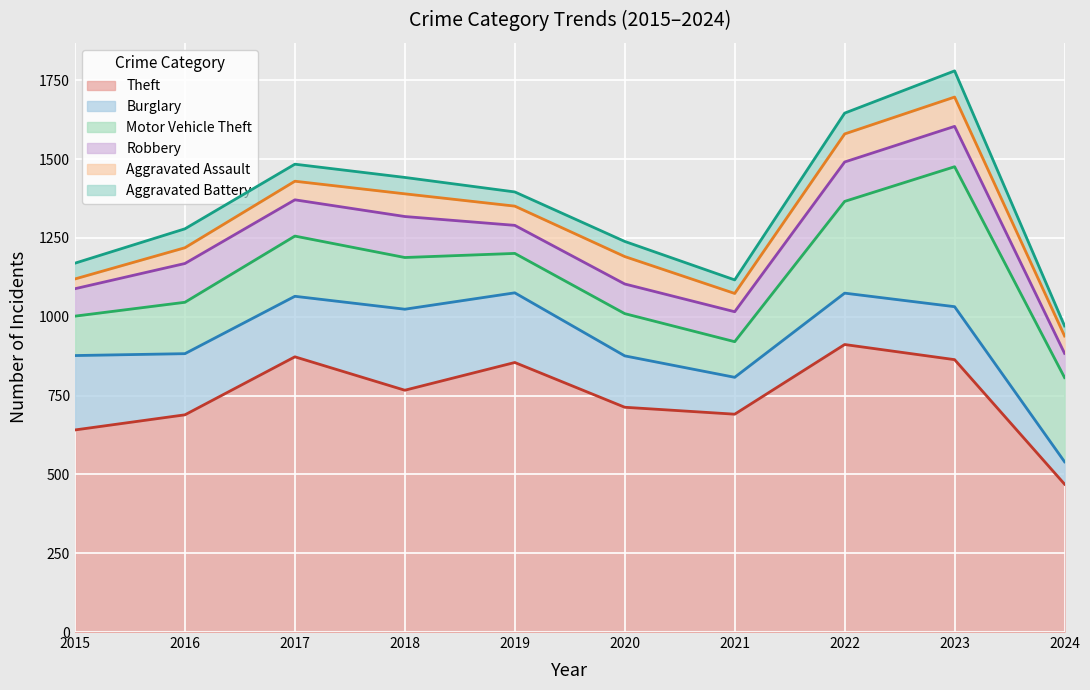

True or false: Motor Vehicle Theft and Theft cross at least once.

False